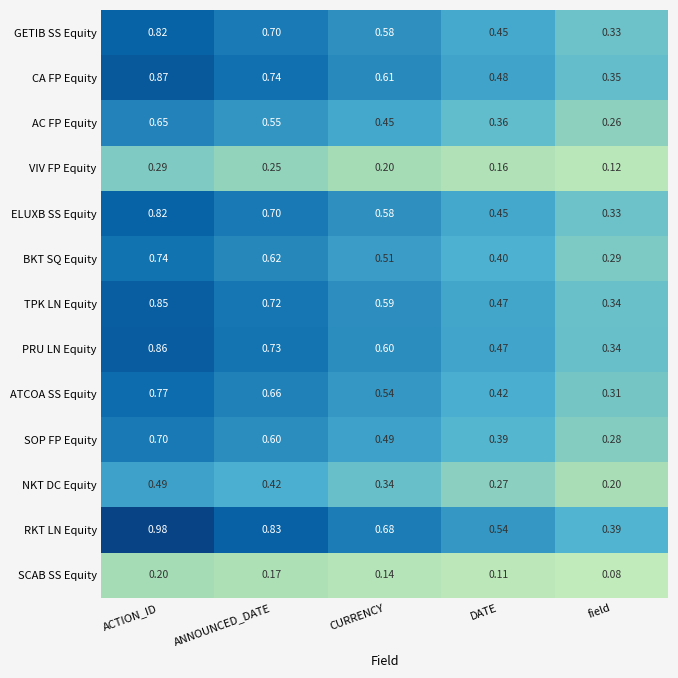

Rank the categories by BKT SQ Equity value from lowest to highest.

field, DATE, CURRENCY, ANNOUNCED_DATE, ACTION_ID